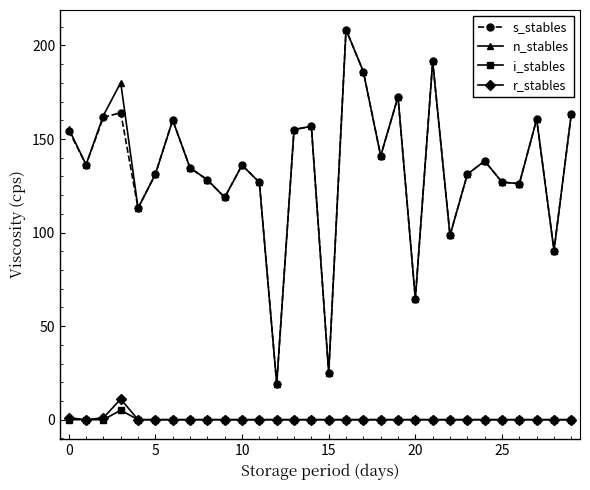

True or false: r_stables has more than 0 points higher than both neighbors.

True